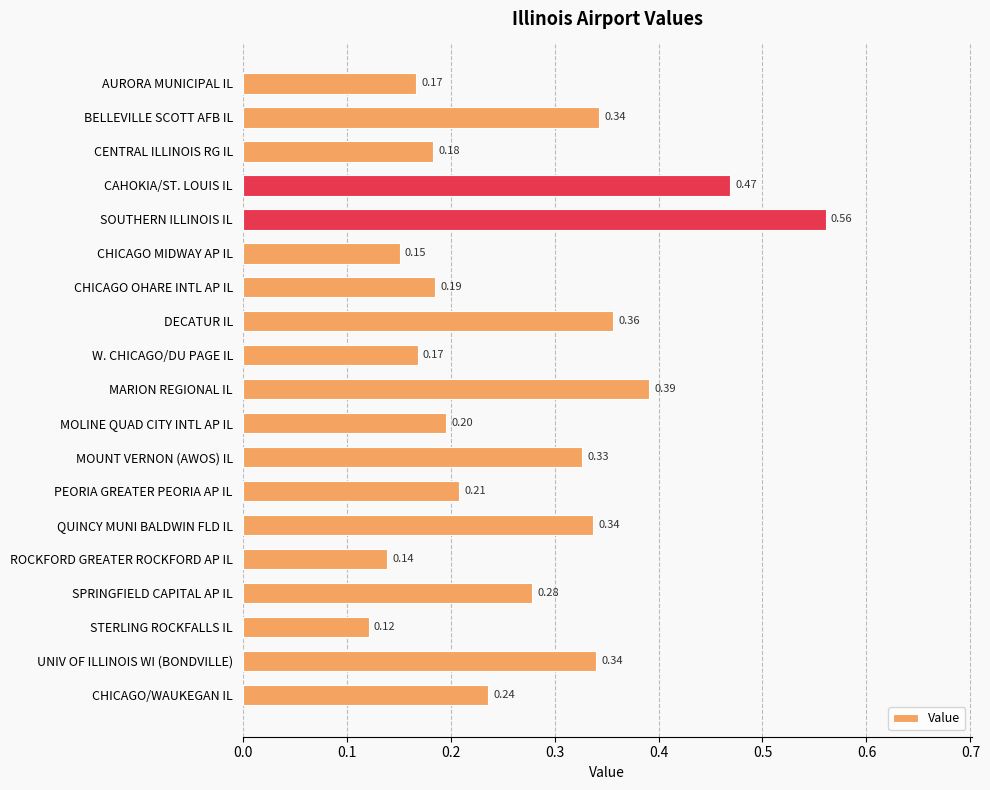

What is the label of the 10th bar from the top?

MARION REGIONAL IL